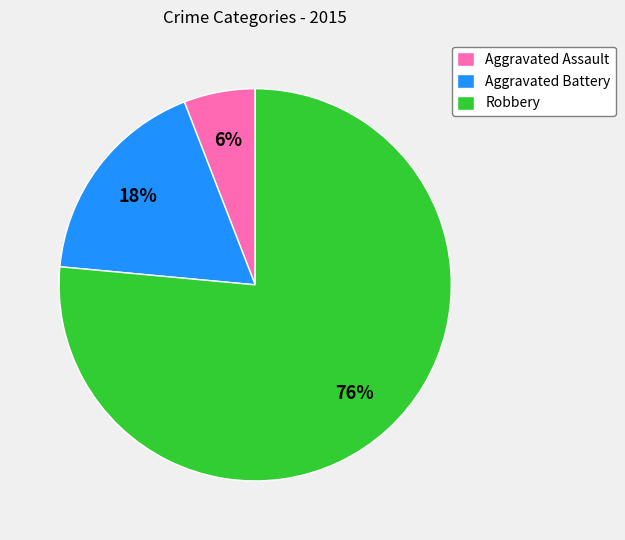

Which slice represents more than half of the pie?

Robbery